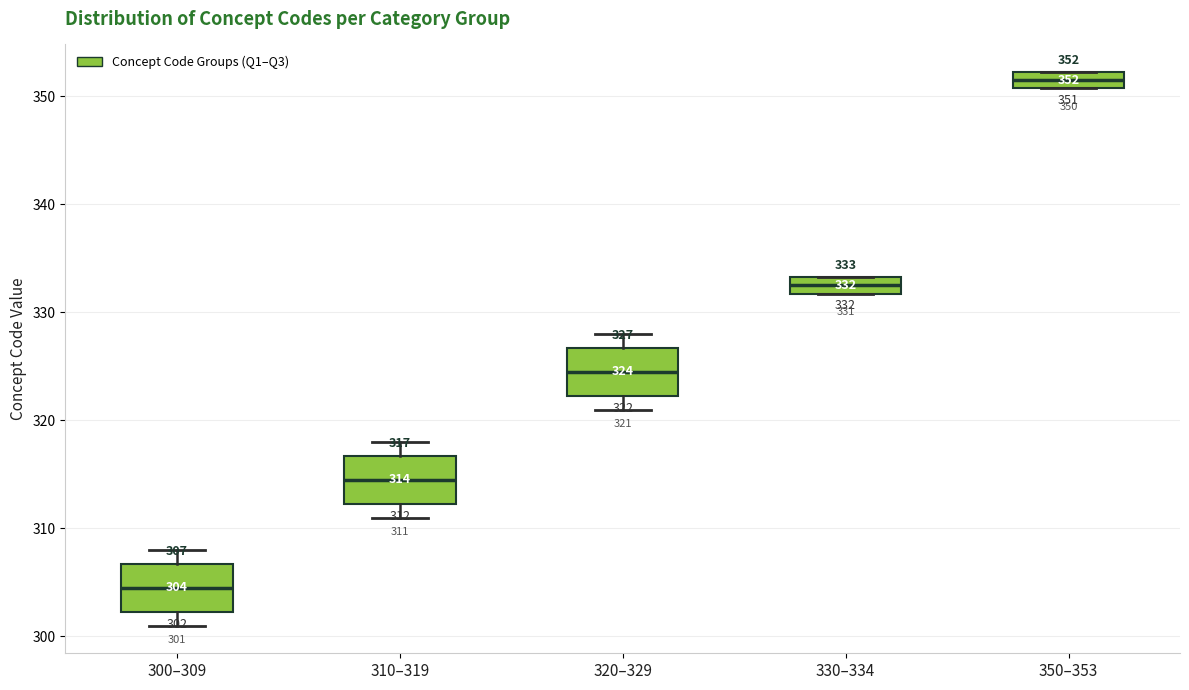

Which box's median line is the highest?

350–353